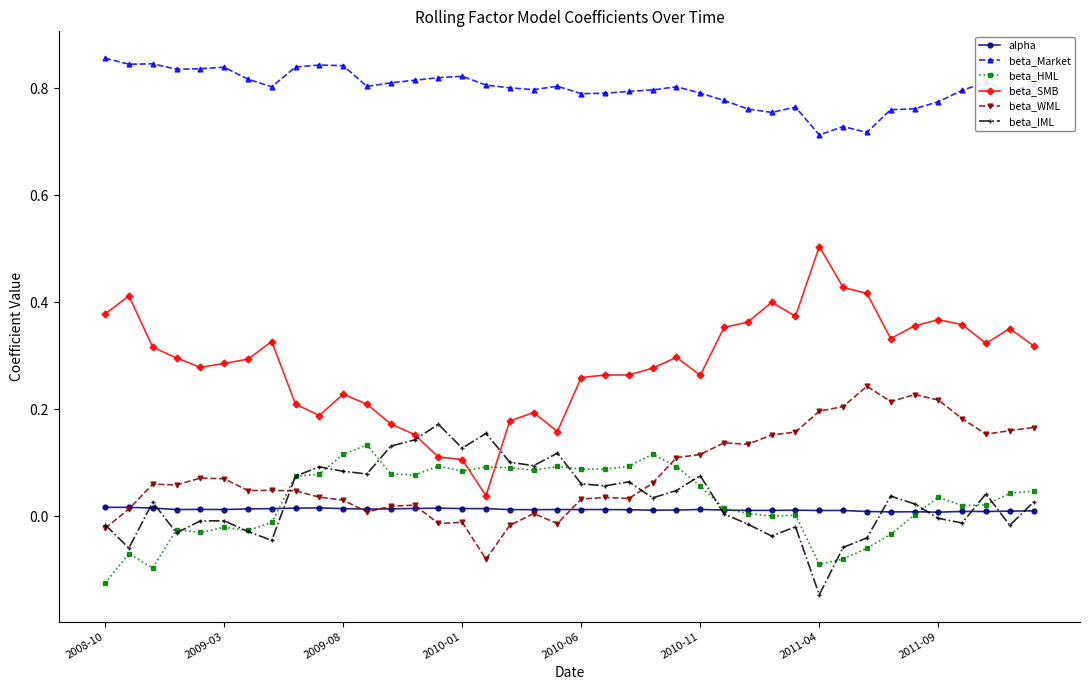

Which series has the largest total across all categories?

beta_Market